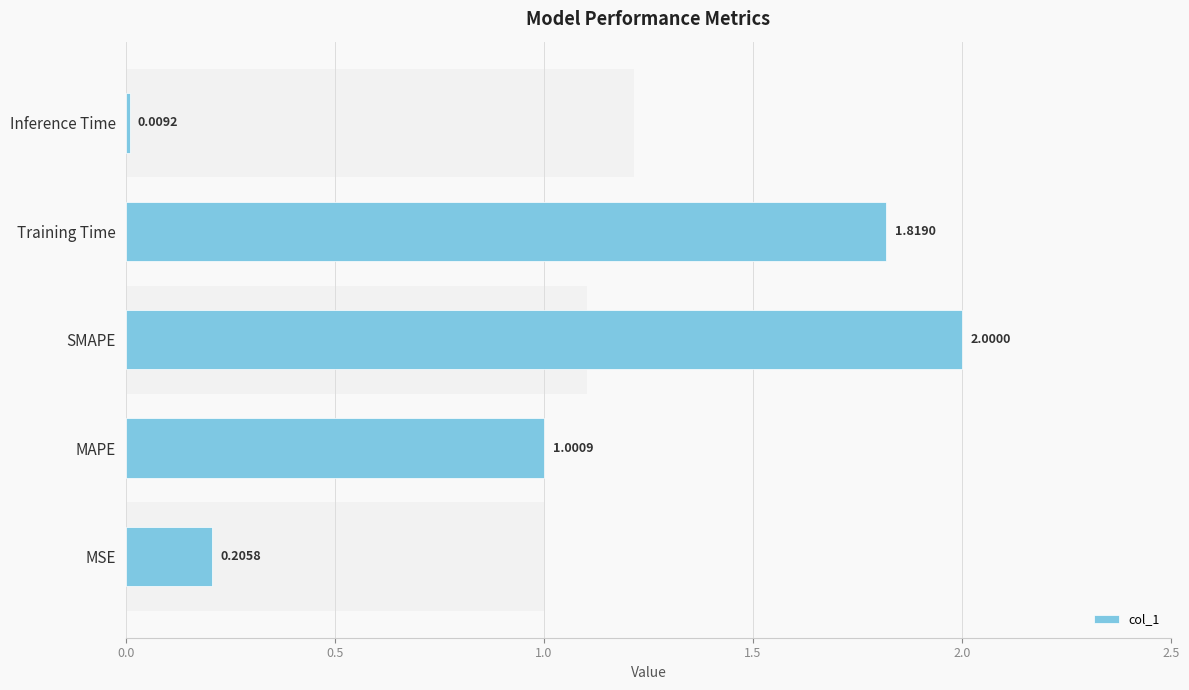

Reading right to left, extract all data points from this chart.

0.0	1.8	2.0	1.0	0.2